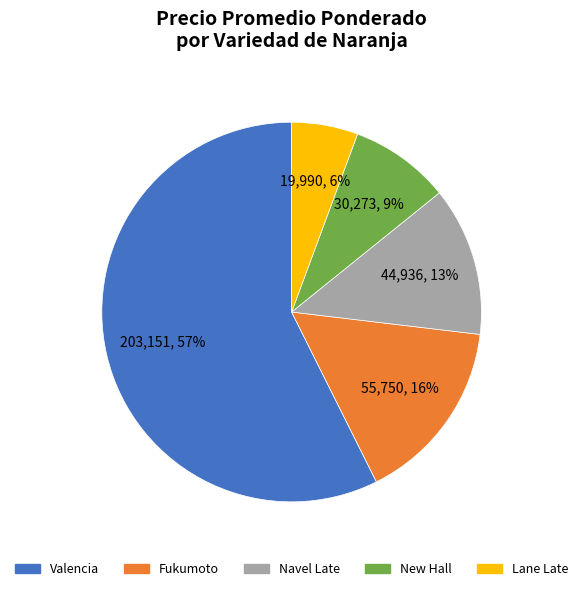

Do Fukumoto and Navel Late together represent more than half of the pie?

No